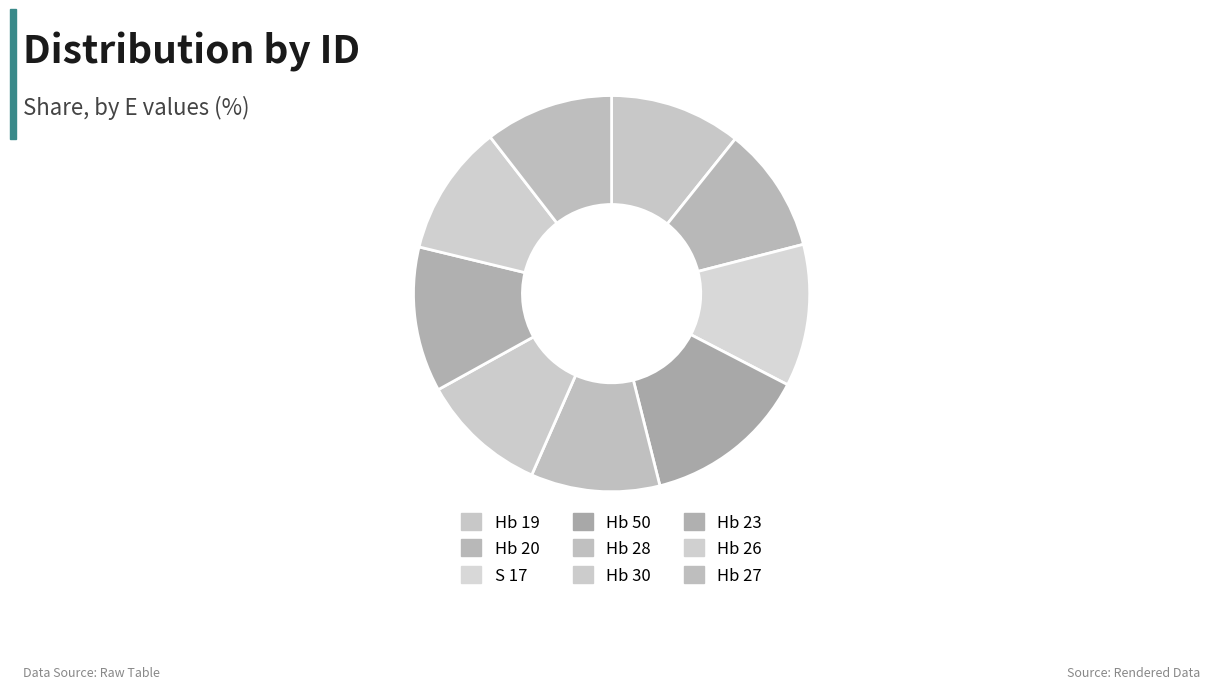

To the nearest percent, what is the difference between the largest and smallest slice percentages?

3%